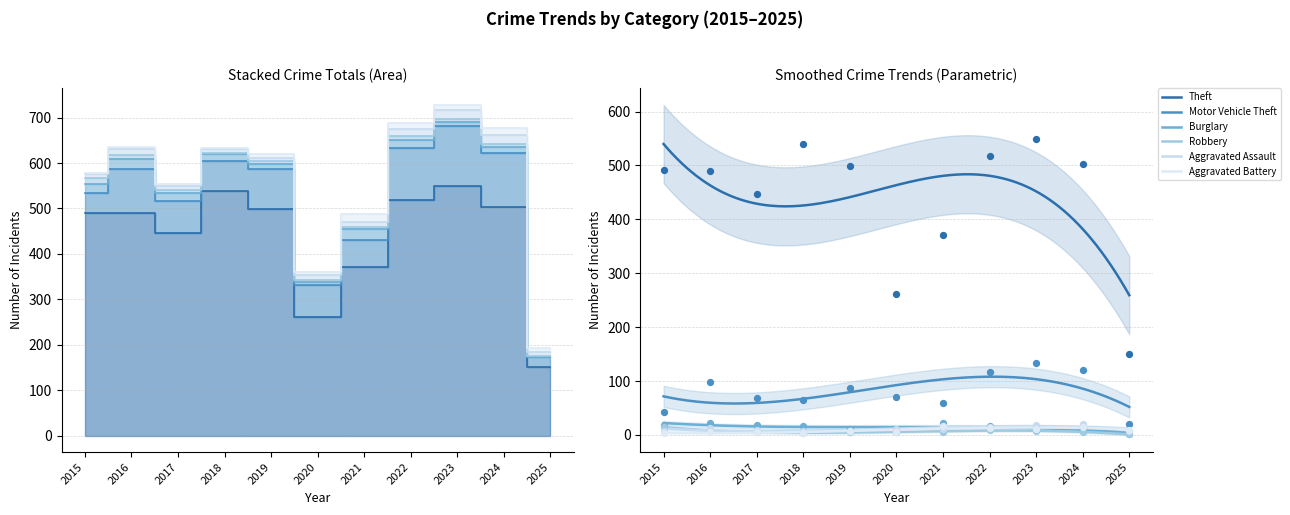

Is the value of Aggravated Battery at 2020 greater than the value of Burglary at 2016?

No